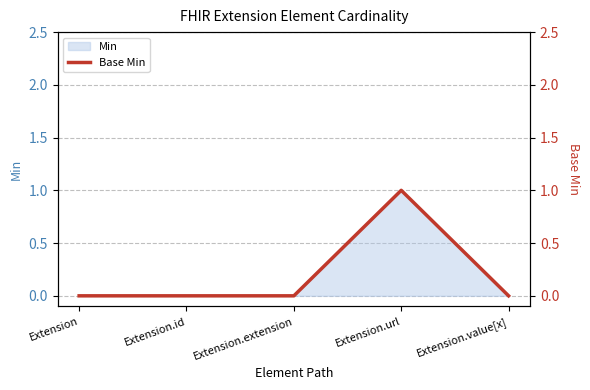

How many interior local peaks (higher than both neighbors) does the data have?

1